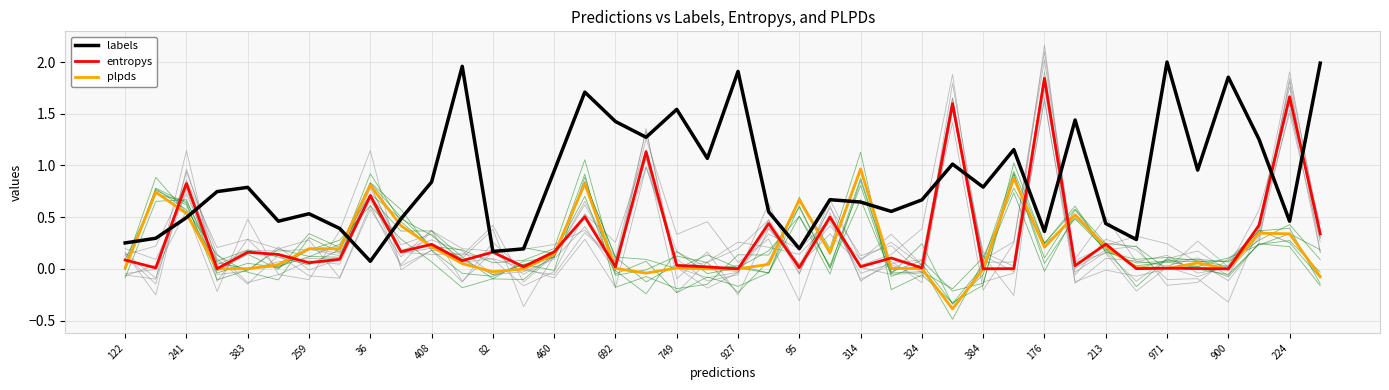

What is the label of the 6th point from the left?

408